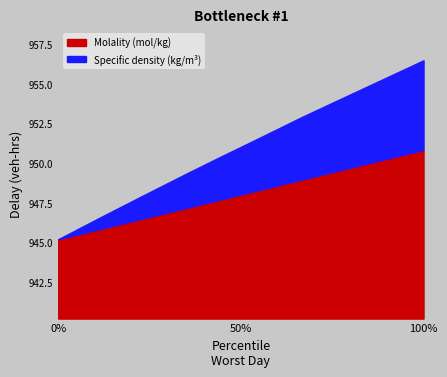

Does the chart display data point markers on the line(s)?

No